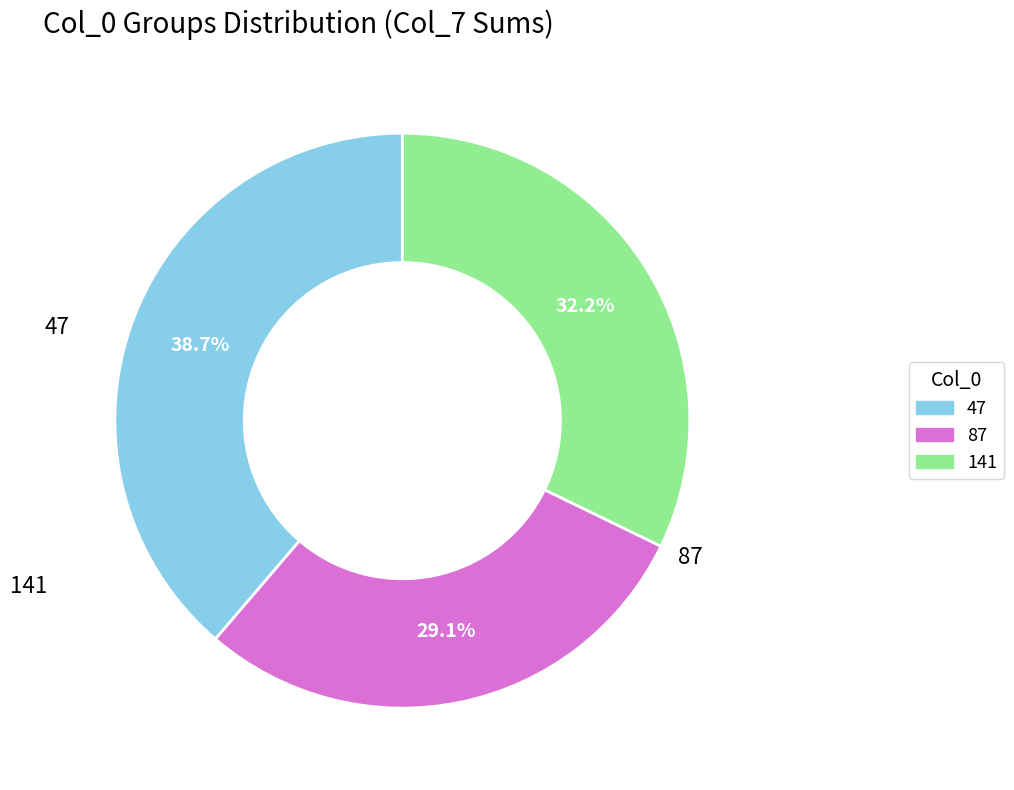

How many slices are in this pie chart?

3